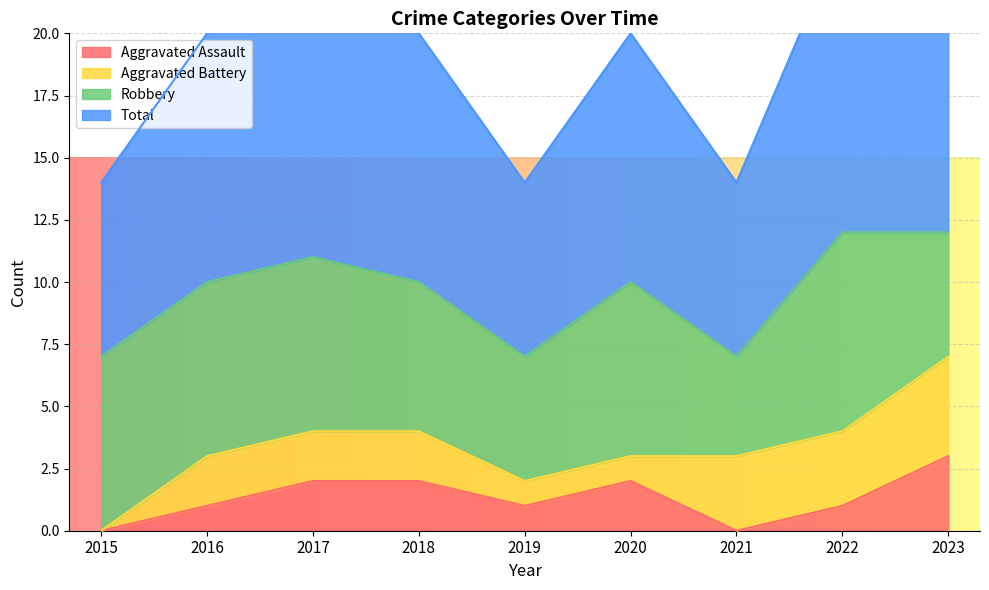

How many Total values are between 7 and 11?

7